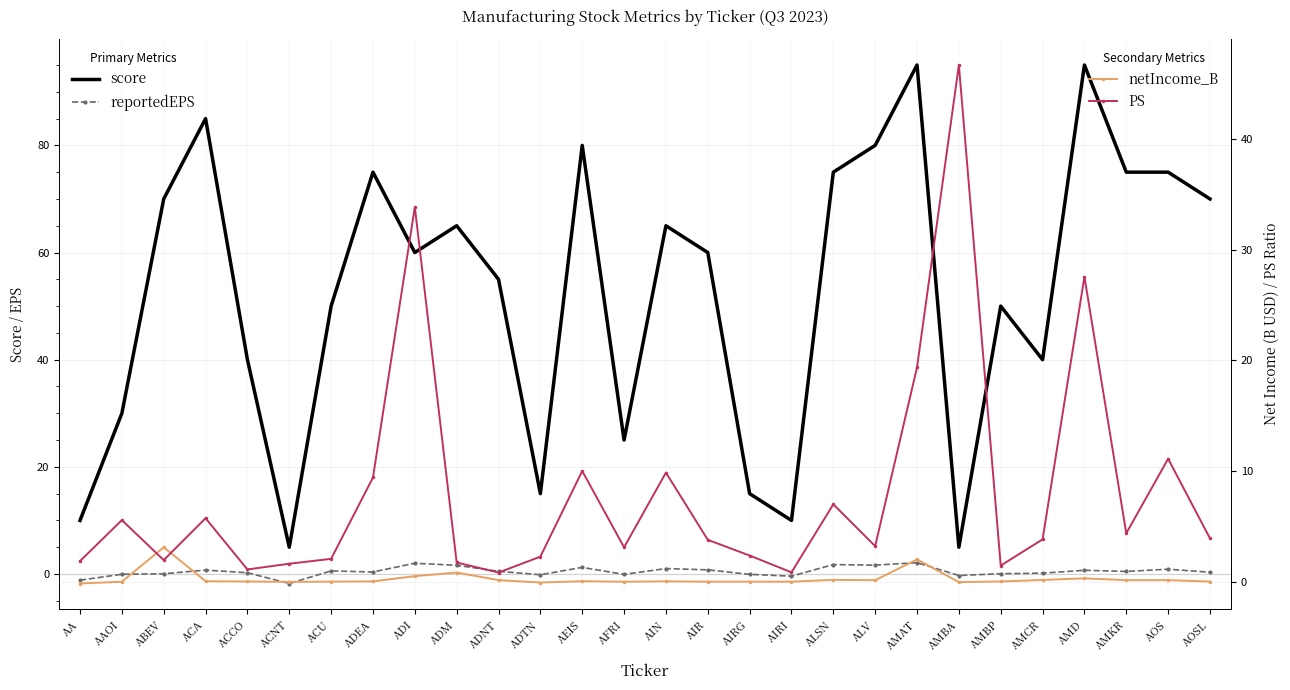

What is the sum of all netIncome_B values?

7.4